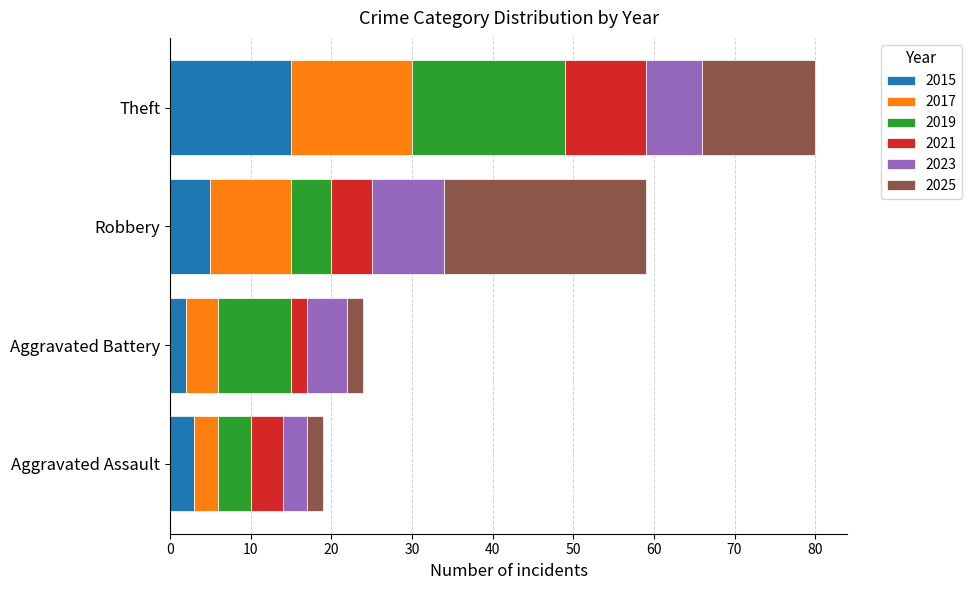

Which category has the highest value in the 2015 series?

Theft